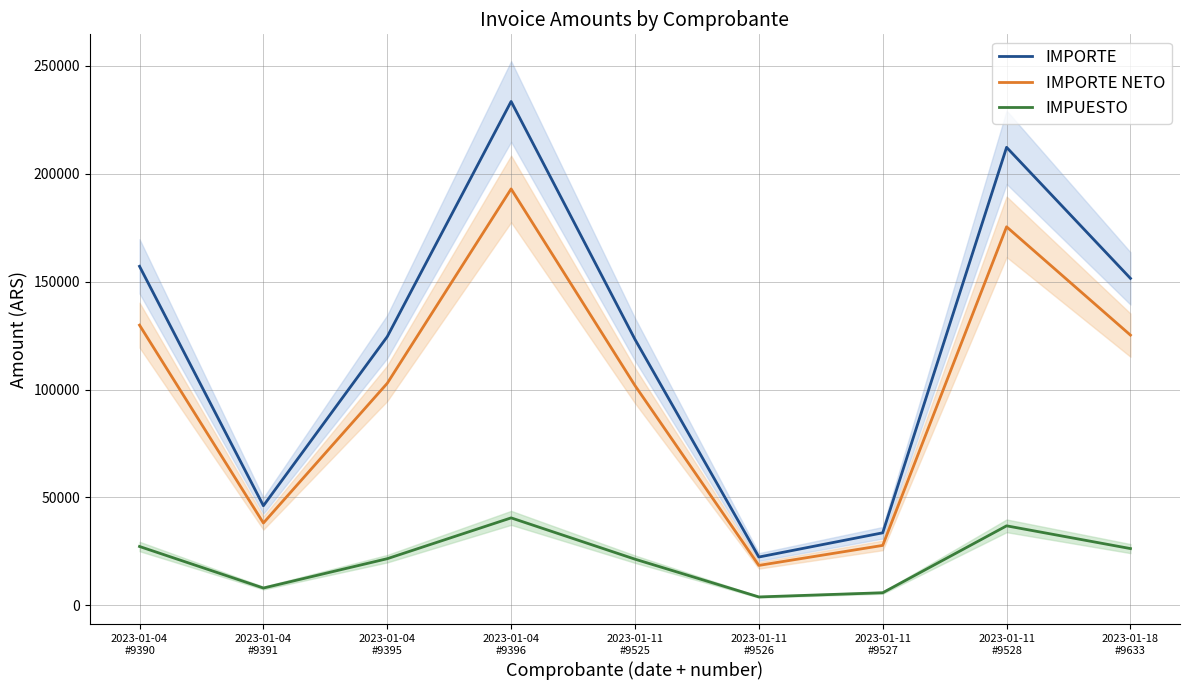

Is it true that IMPORTE NETO equals 53356.5 at 2023-01-18
#9633?

False